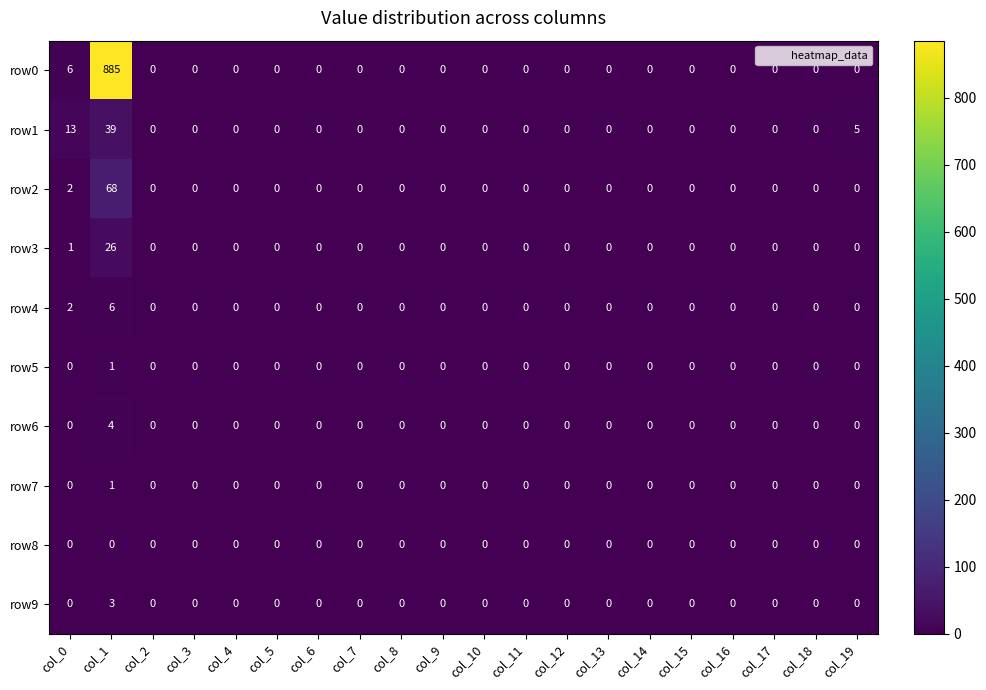

At which category is the sum across all series the highest?

col_1